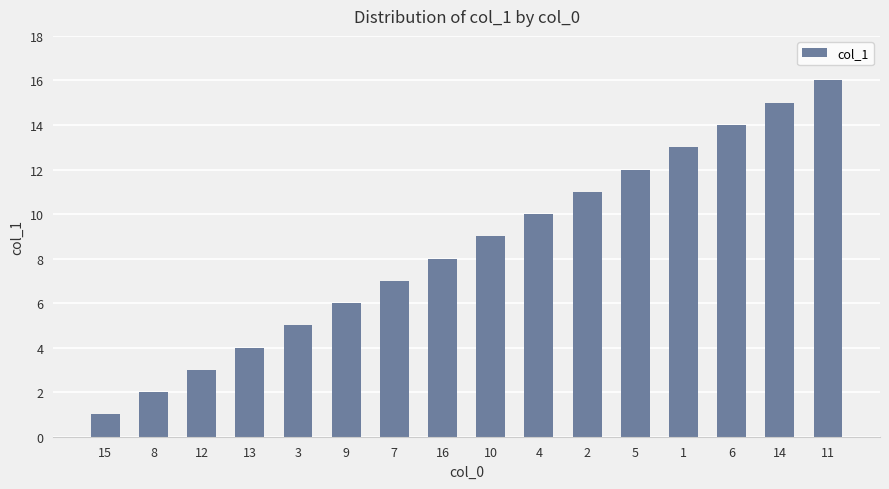

What is the difference between the maximum and minimum values?

15